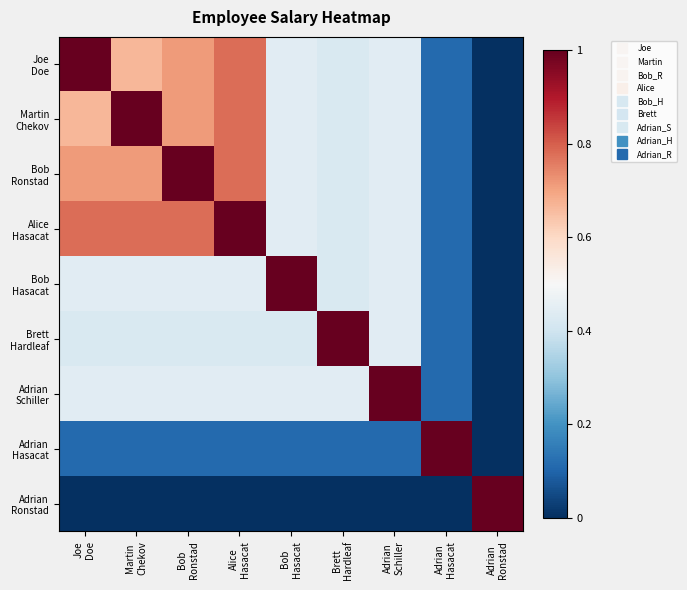

Rank the series at Brett Hardleaf from lowest to highest value.

Adrian Ronstad, Adrian Hasacat, Joe Doe, Martin Chekov, Bob Ronstad, Alice Hasacat, Bob Hasacat, Adrian Schiller, Brett Hardleaf